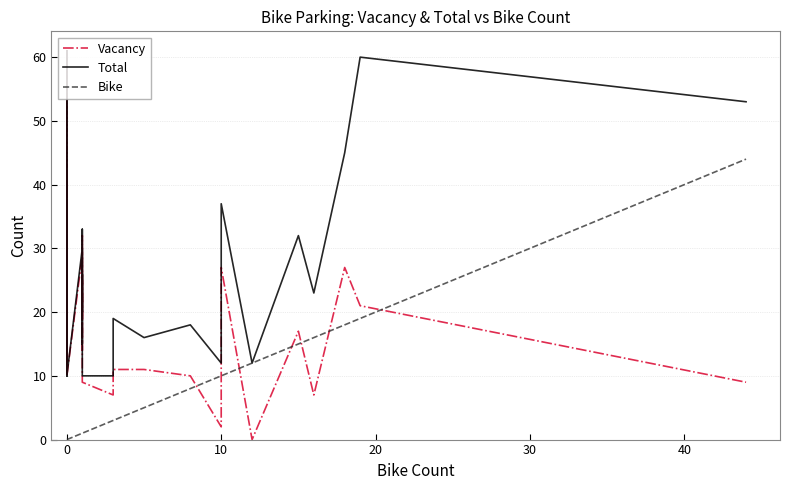

Is the value of Total at 33 greater than the value of Bike at 34?

Yes